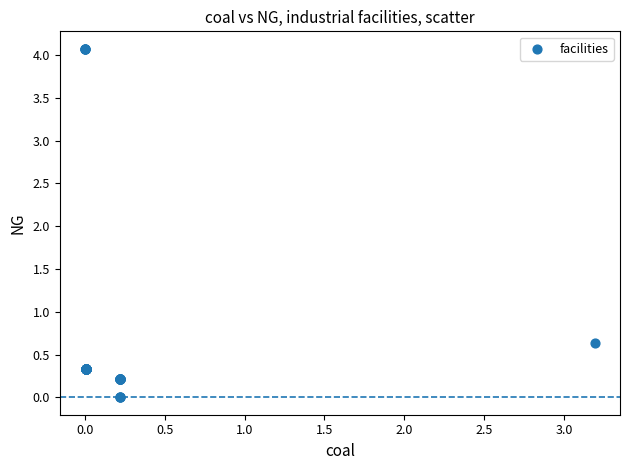

What Y value in the scatter plot is closest to 2?

0.6